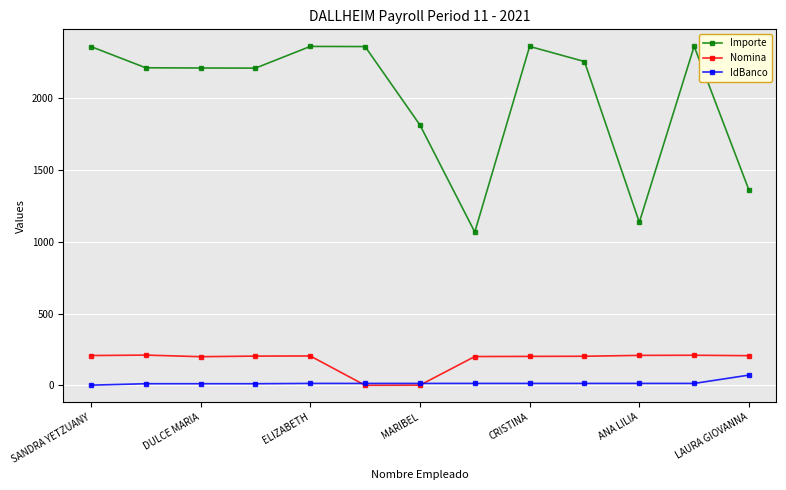

True or false: Nomina and Importe intersect in this chart.

False